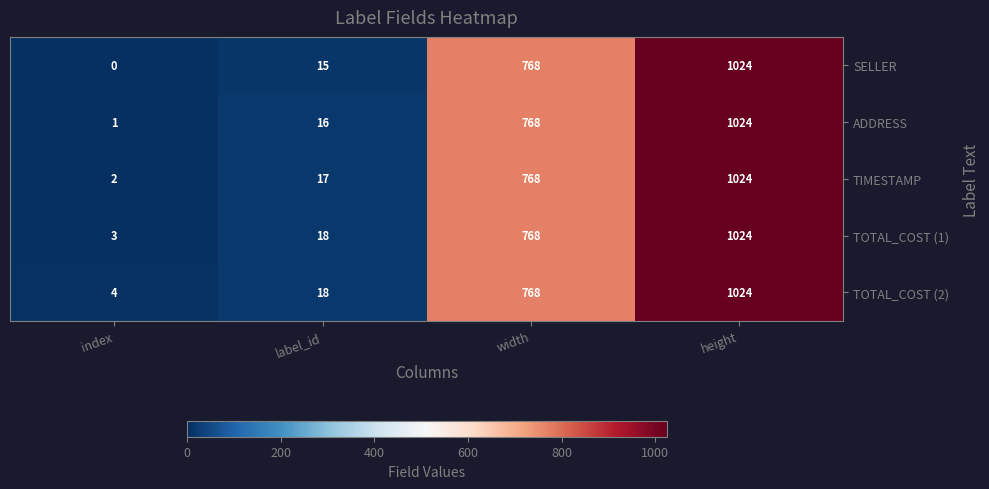

How many series are shown in this chart?

5